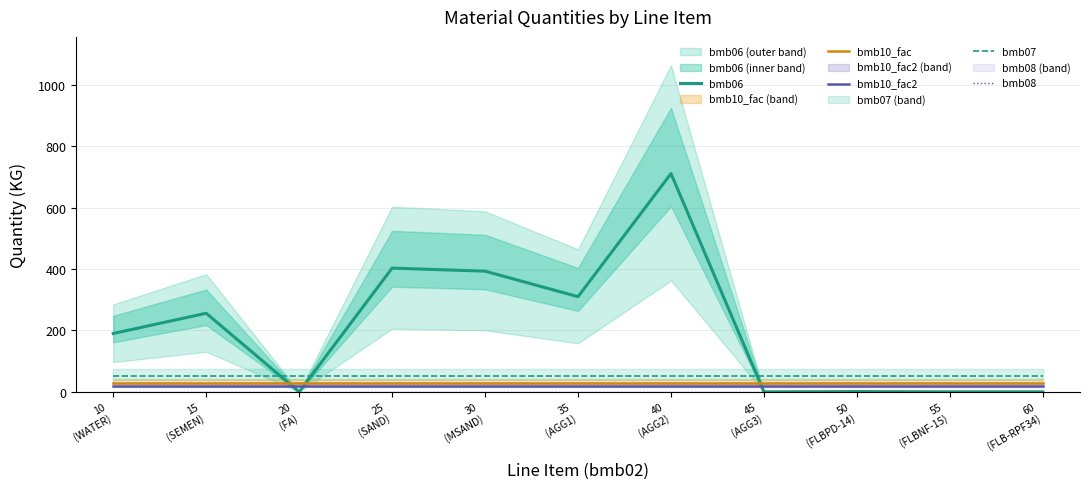

At how many categories does at least one series exceed 242?

5